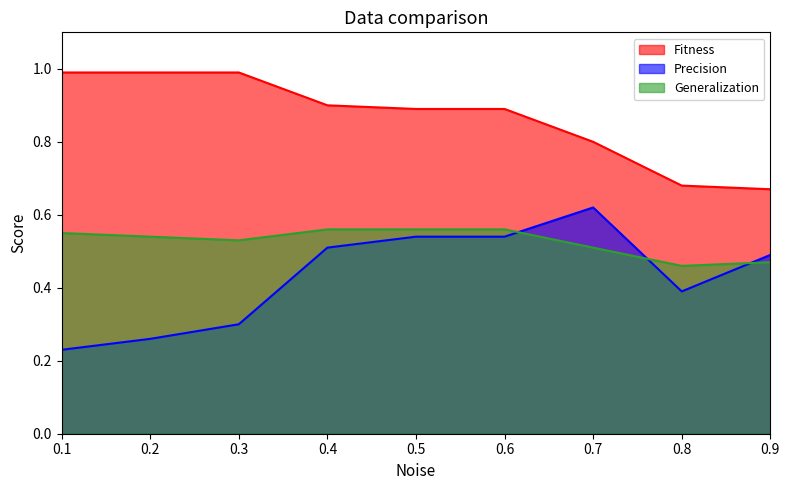

In Generalization, how many points are lower than both neighbors (excluding endpoints)?

2